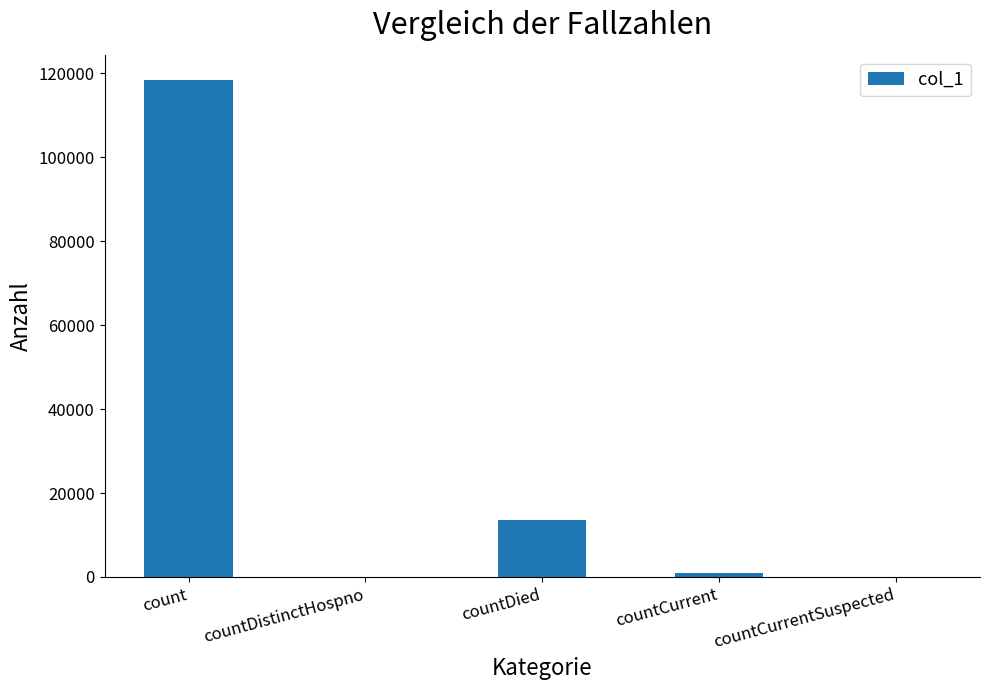

What is the ratio of the value at countDied to the value at countCurrent?

13.5